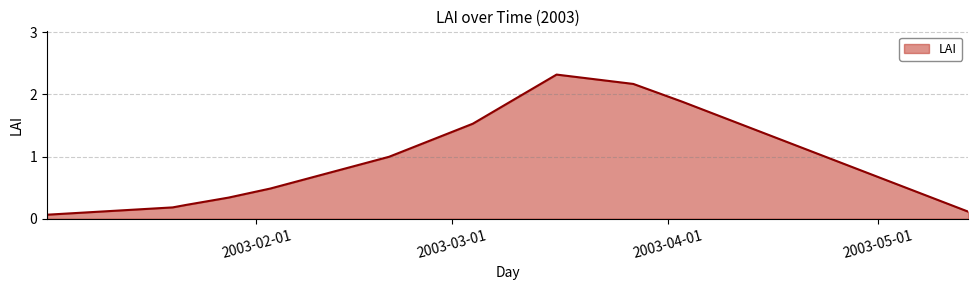

What is the greatest value displayed?

2.3